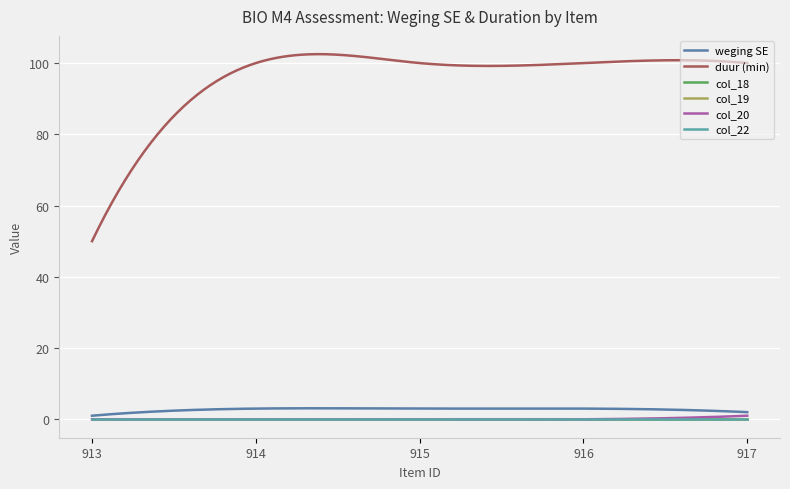

Does the chart display data point markers on the line(s)?

No